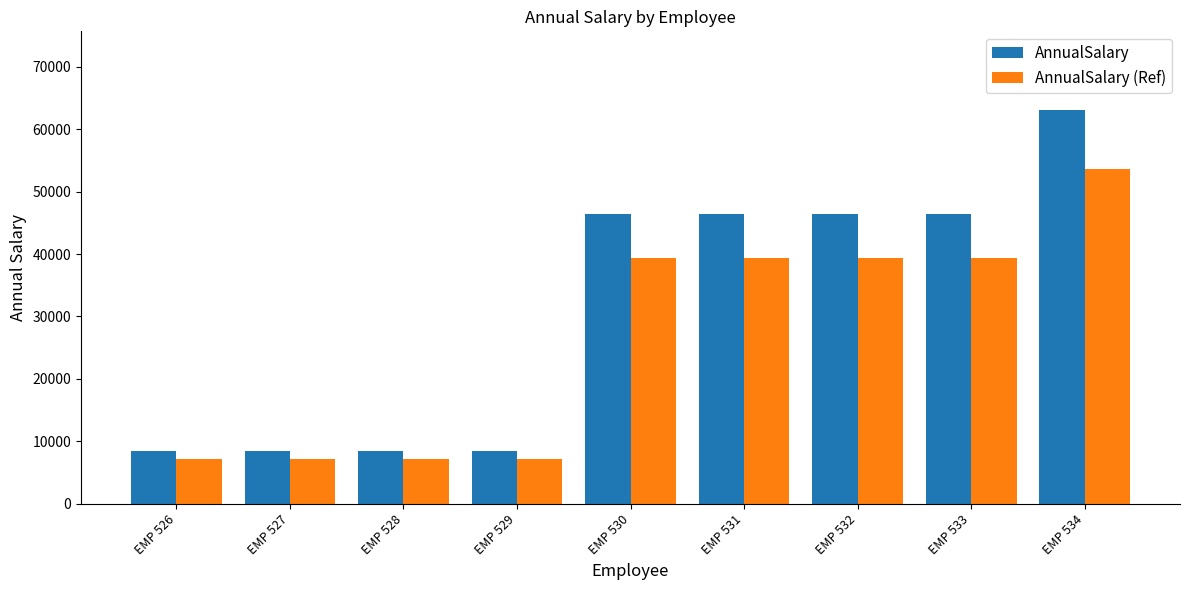

How many groups of bars are there?

9